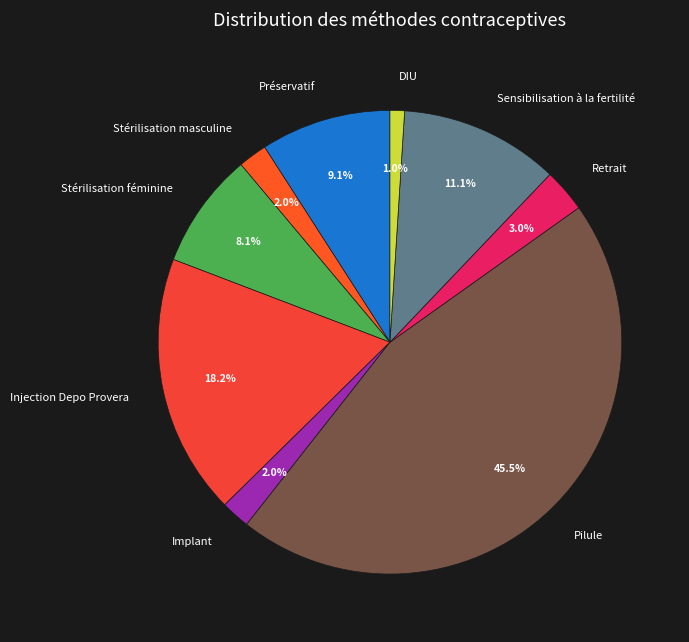

What percentage do DIU and Sensibilisation à la fertilité together represent?

12.1%